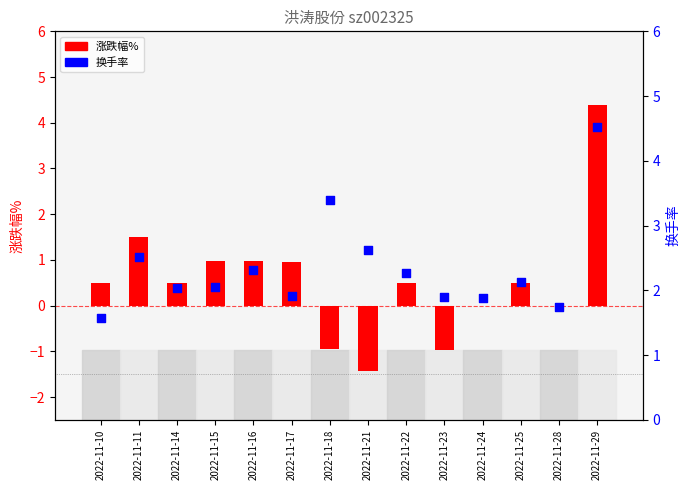

At how many categories does at least one series exceed 3?

2